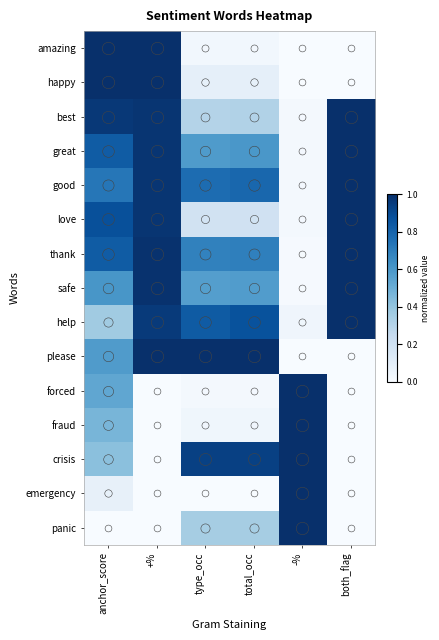

Reading left to right, extract all data points from this chart.

amazing: anchor_score=1.0	+%=1.0	type_occ=0.0	total_occ=0.0	-%=0.0	both_flag=0.0
happy: anchor_score=1.0	+%=1.0	type_occ=0.1	total_occ=0.1	-%=0.0	both_flag=0.0
best: anchor_score=1.0	+%=1.0	type_occ=0.3	total_occ=0.3	-%=0.0	both_flag=1.0
great: anchor_score=0.8	+%=1.0	type_occ=0.6	total_occ=0.6	-%=0.0	both_flag=1.0
good: anchor_score=0.7	+%=1.0	type_occ=0.8	total_occ=0.8	-%=0.0	both_flag=1.0
love: anchor_score=0.9	+%=1.0	type_occ=0.2	total_occ=0.2	-%=0.0	both_flag=1.0
thank: anchor_score=0.8	+%=1.0	type_occ=0.7	total_occ=0.7	-%=0.0	both_flag=1.0
safe: anchor_score=0.6	+%=1.0	type_occ=0.6	total_occ=0.6	-%=0.0	both_flag=1.0
help: anchor_score=0.4	+%=1.0	type_occ=0.8	total_occ=0.9	-%=0.0	both_flag=1.0
please: anchor_score=0.6	+%=1.0	type_occ=1.0	total_occ=1.0	-%=0.0	both_flag=0.0
forced: anchor_score=0.5	+%=0.0	type_occ=0.0	total_occ=0.0	-%=1.0	both_flag=0.0
fraud: anchor_score=0.5	+%=0.0	type_occ=0.0	total_occ=0.0	-%=1.0	both_flag=0.0
crisis: anchor_score=0.4	+%=0.0	type_occ=0.9	total_occ=0.9	-%=1.0	both_flag=0.0
emergency: anchor_score=0.1	+%=0.0	type_occ=0.0	total_occ=0.0	-%=1.0	both_flag=0.0
panic: anchor_score=0.0	+%=0.0	type_occ=0.4	total_occ=0.4	-%=1.0	both_flag=0.0